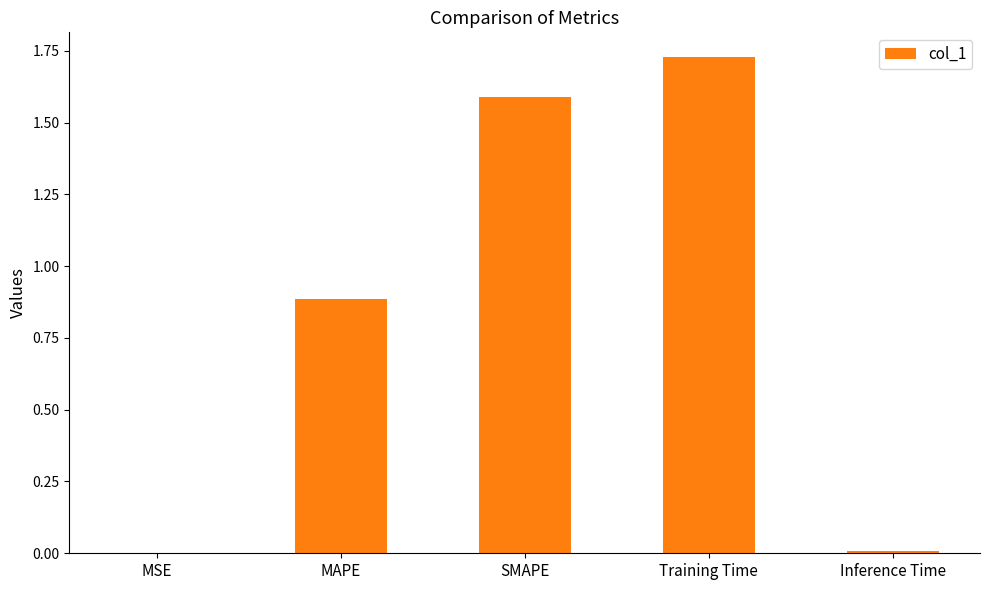

What is the ratio of the value at MAPE to the value at Training Time?

0.5